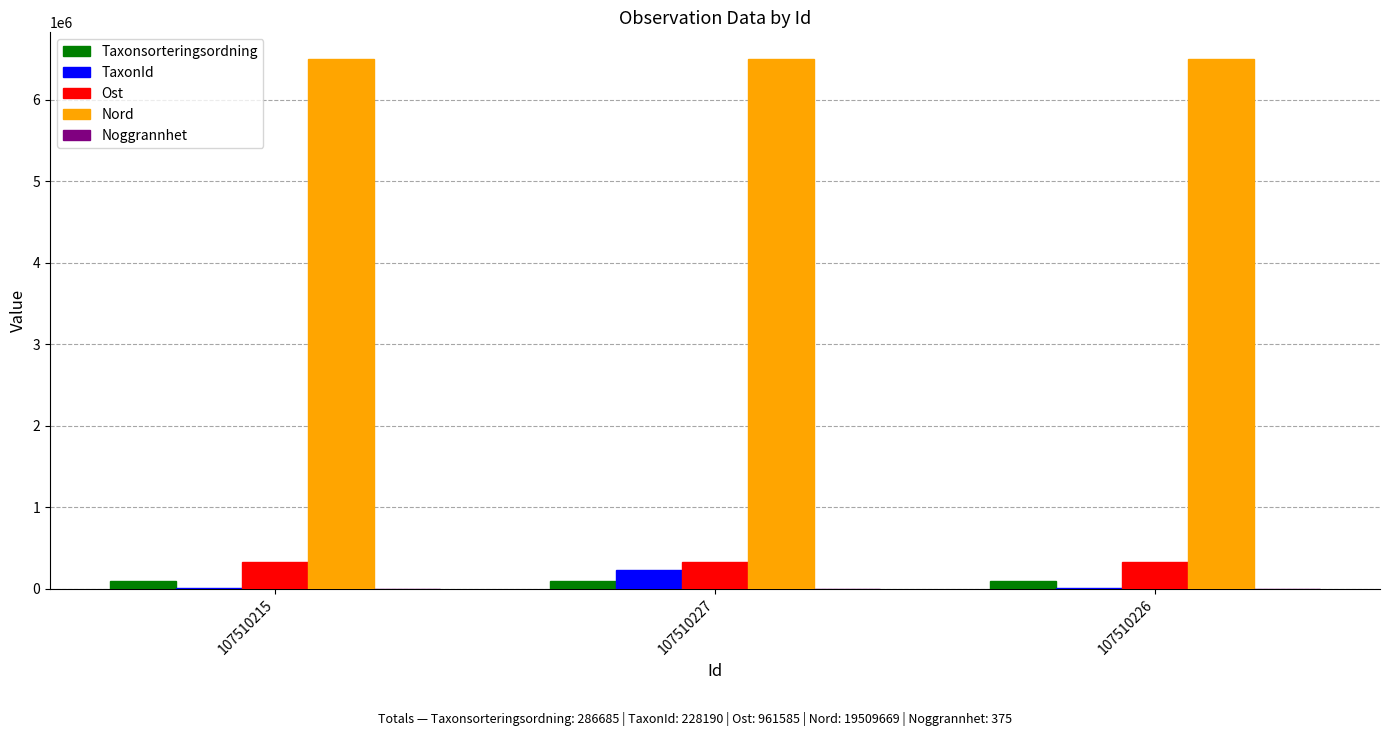

Count the number of data series in this chart.

5